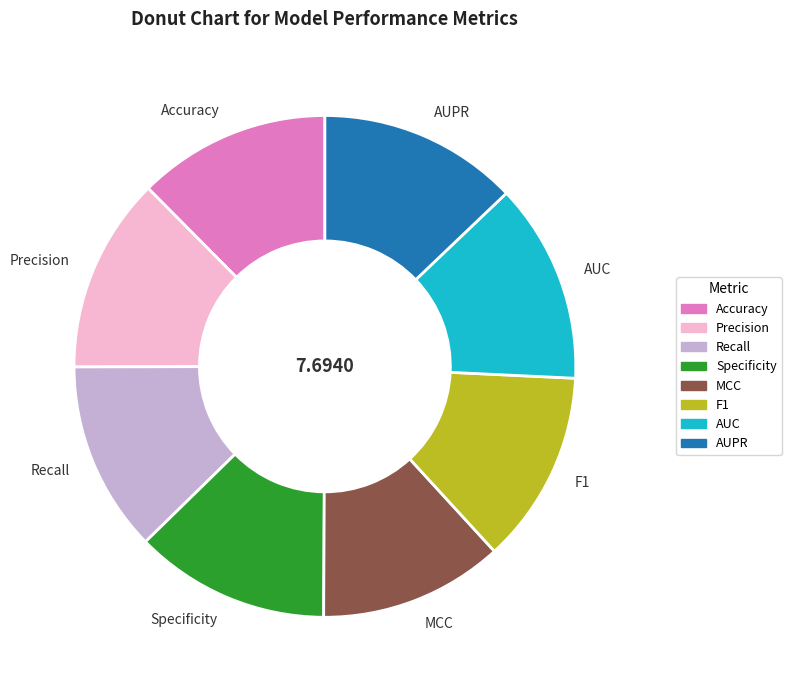

Count the number of slices in the pie.

8